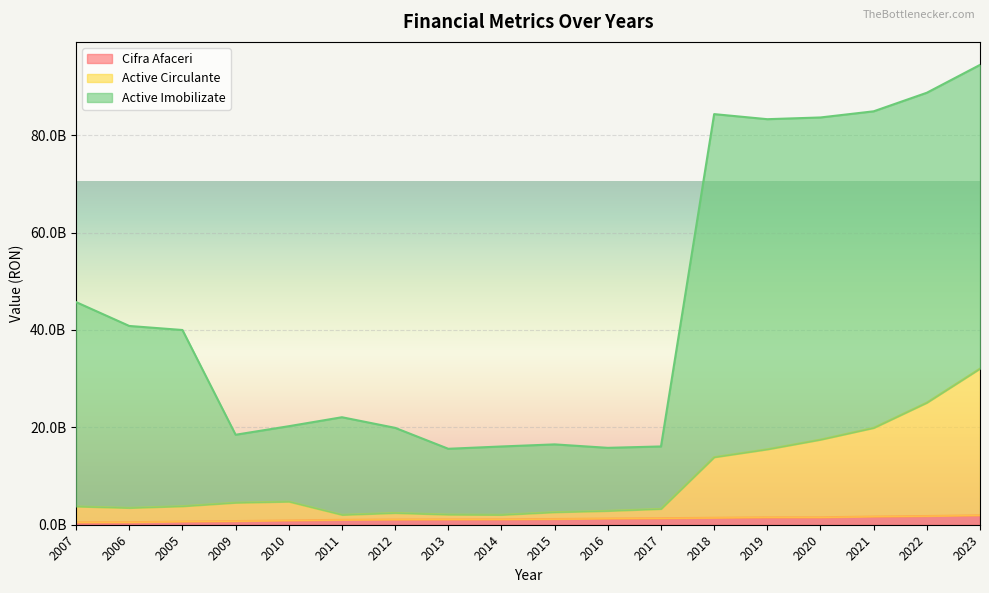

Which series has the largest total across all categories?

Active Imobilizate